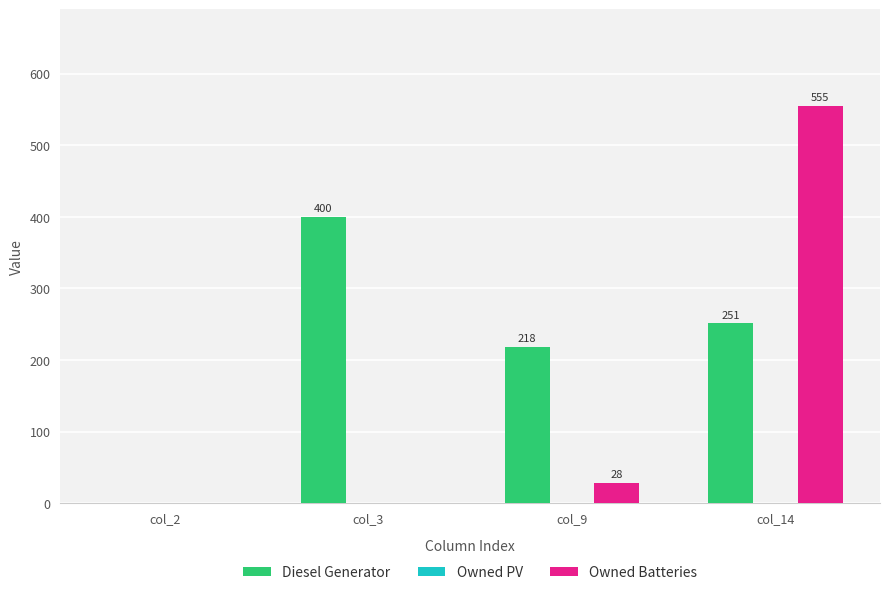

Which series changed the most between col_9 and col_14?

Owned Batteries